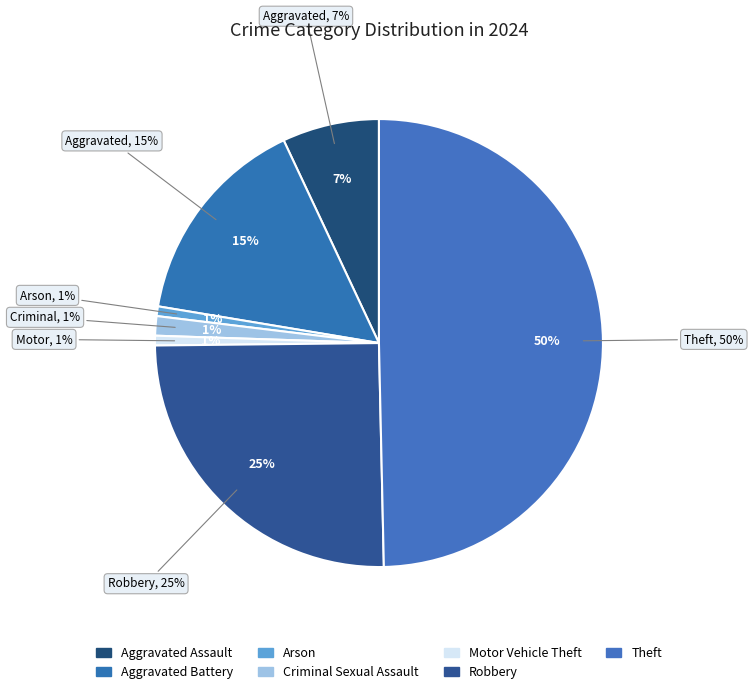

To the nearest percent, what portion does Criminal Sexual Assault represent?

1%